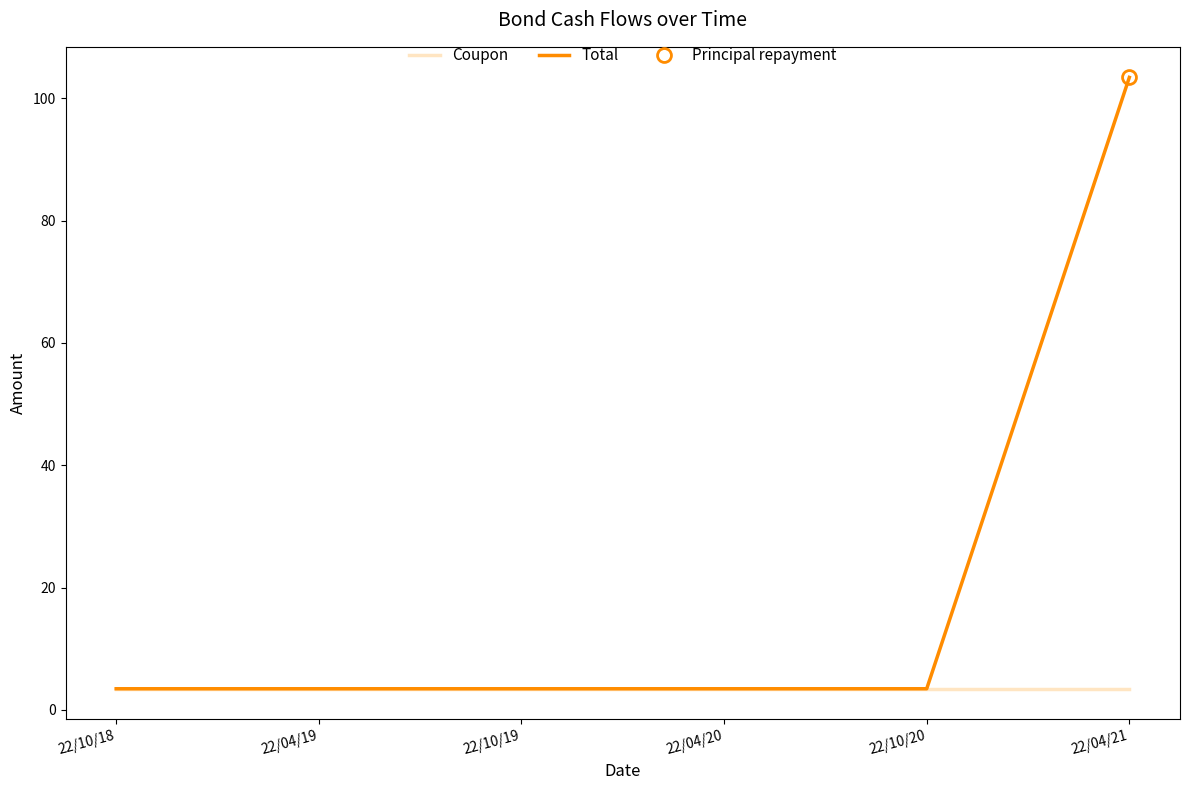

Which series changed the most between 22/10/18 and 22/04/20?

Coupon